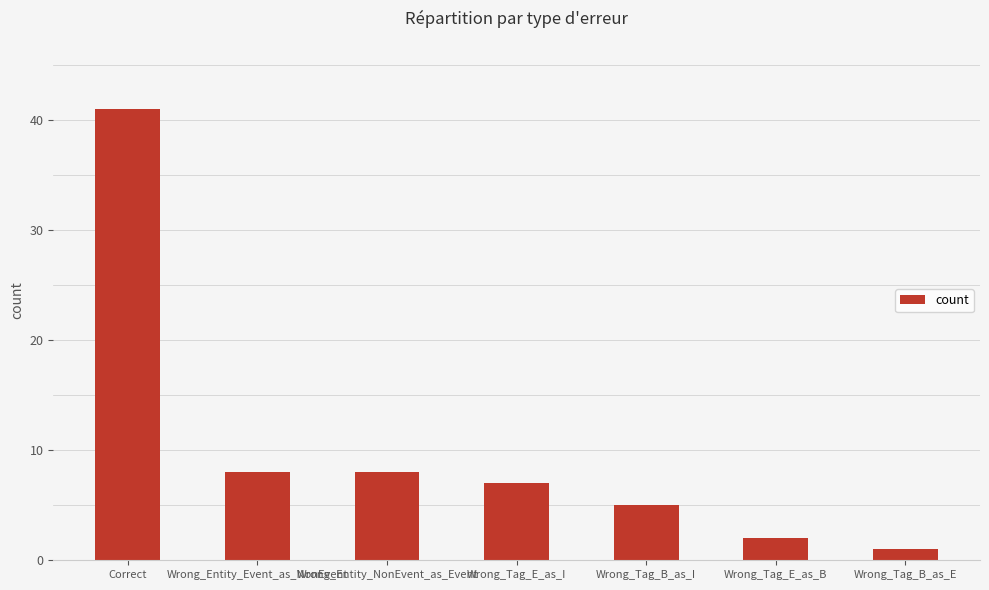

What is the label of the 5th bar from the left?

Wrong_Tag_B_as_I